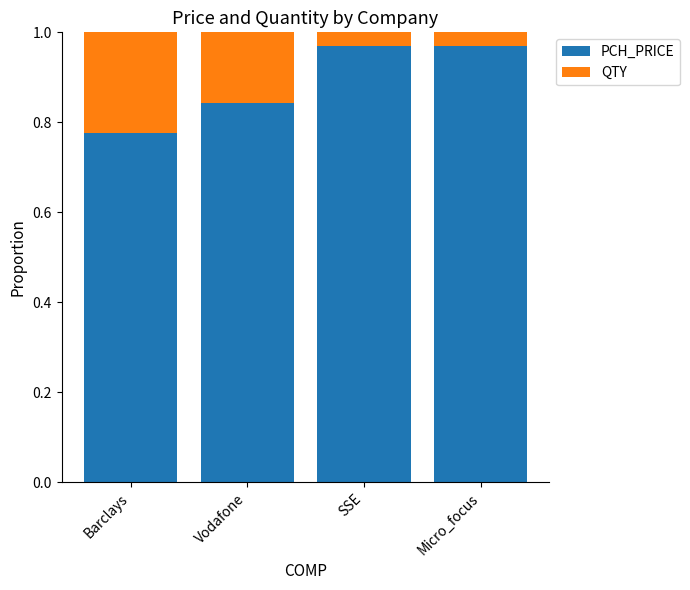

At which label is PCH_PRICE closest to 0?

Barclays